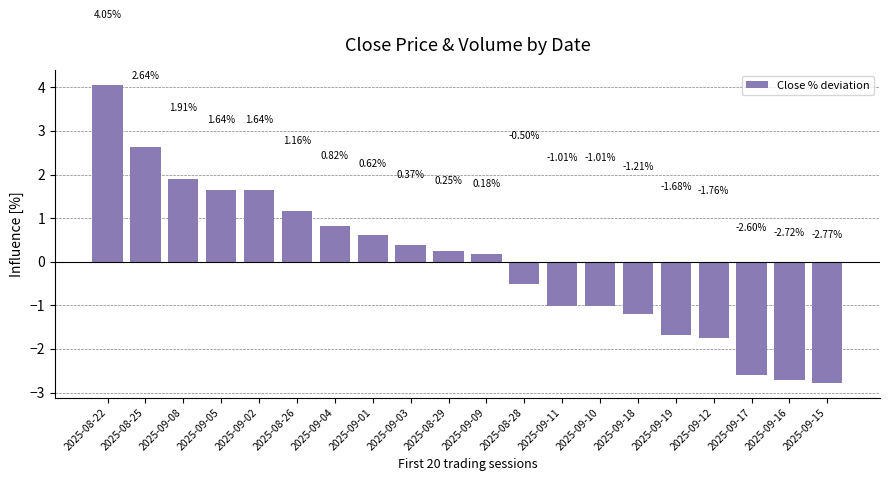

Between 2025-09-09 and 2025-09-15, which is larger?

2025-09-09